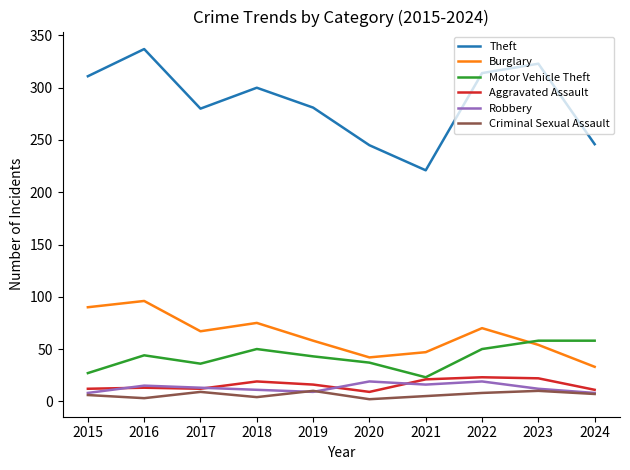

True or false: Criminal Sexual Assault and Burglary cross at least once.

False